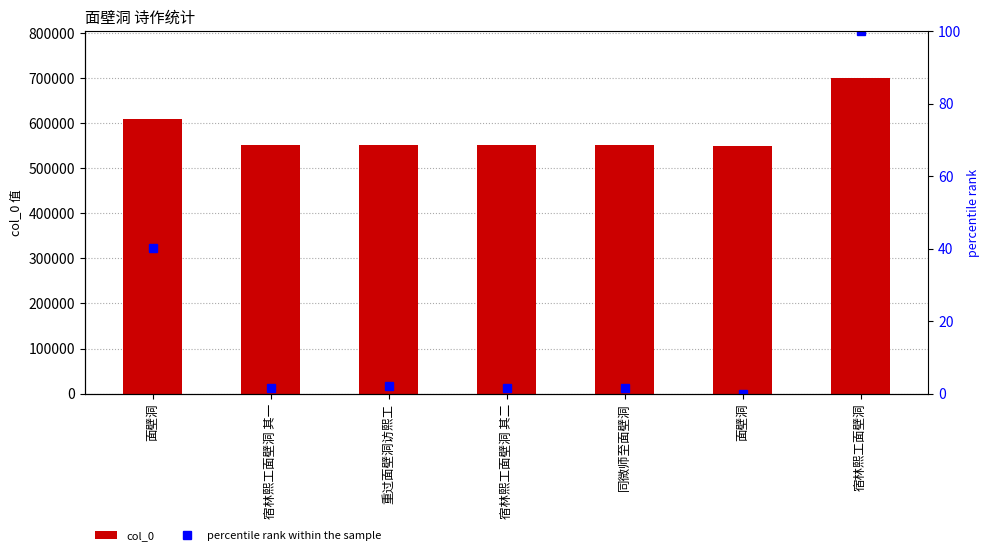

Which series has the largest total across all categories?

col_0